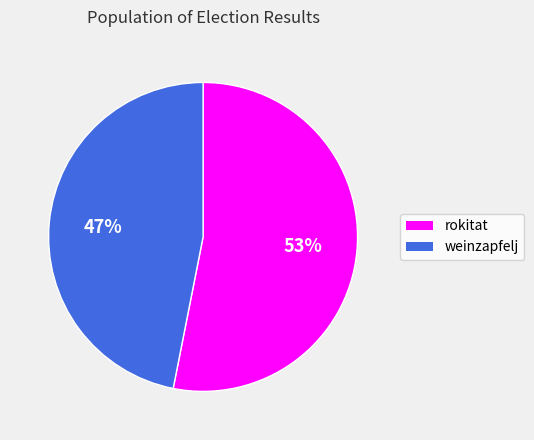

Between rokitat and weinzapfelj, which is larger?

rokitat